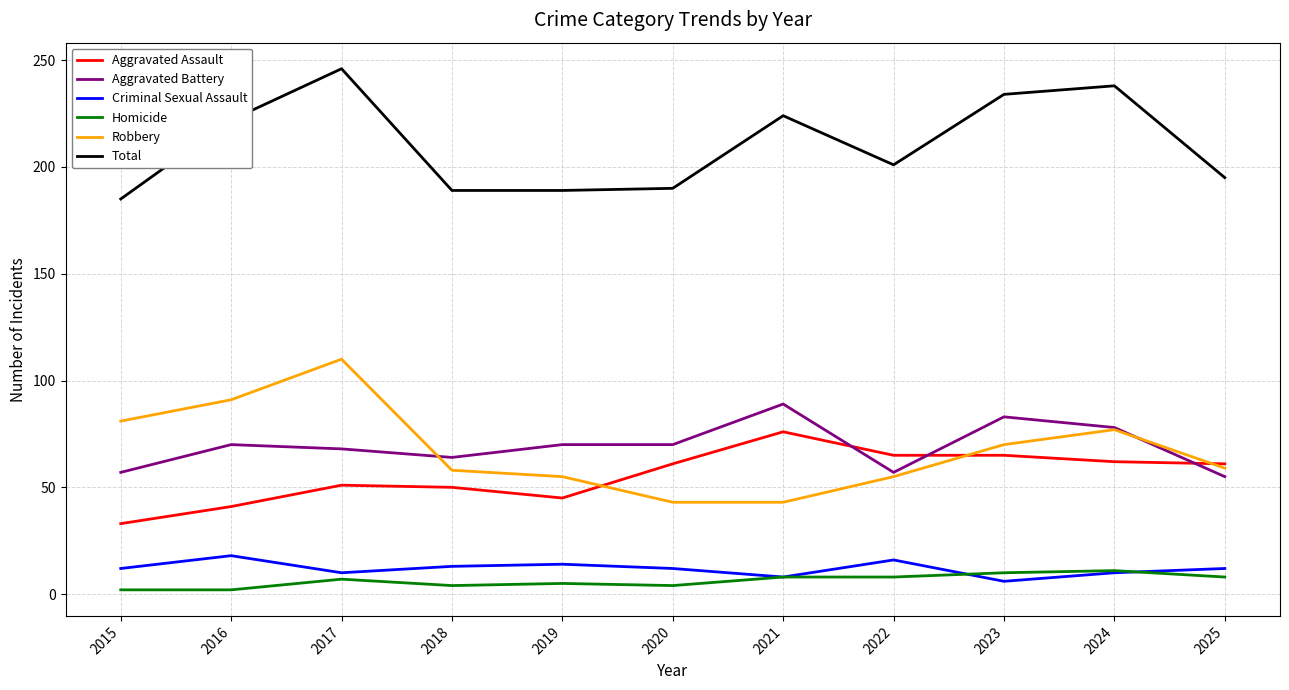

Between 2016 and 2025, which series saw the biggest shift?

Robbery